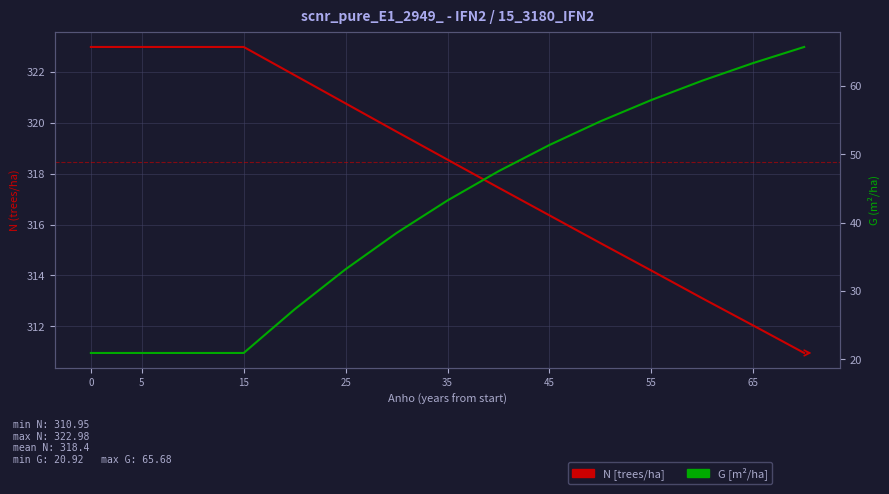

How many series are shown in this chart?

2